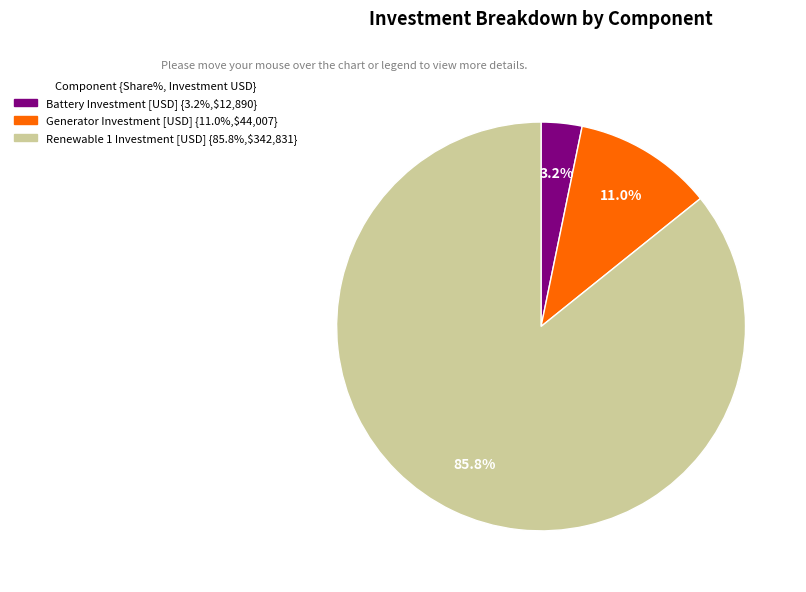

Does any single category account for the majority?

Yes